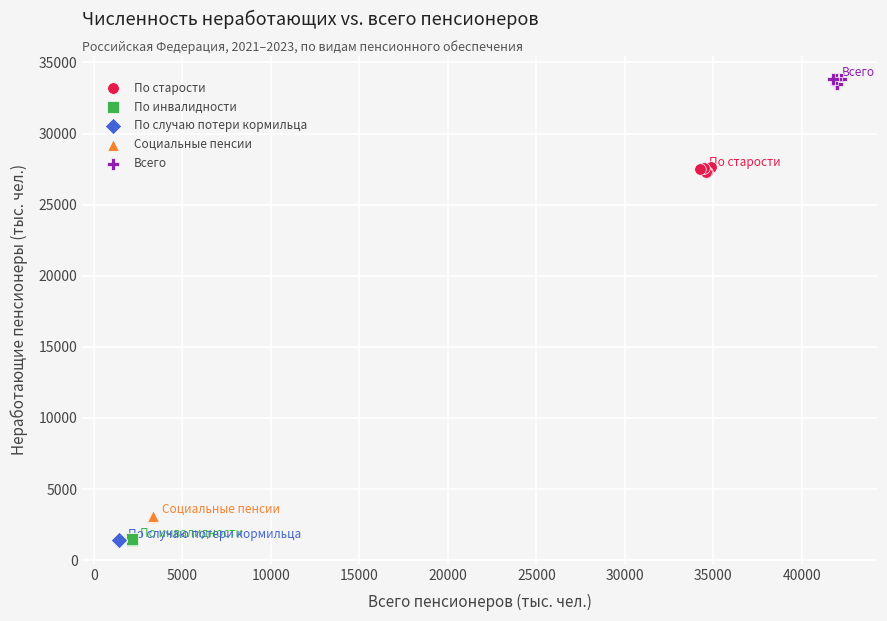

Which series contains the highest Y value?

Всего